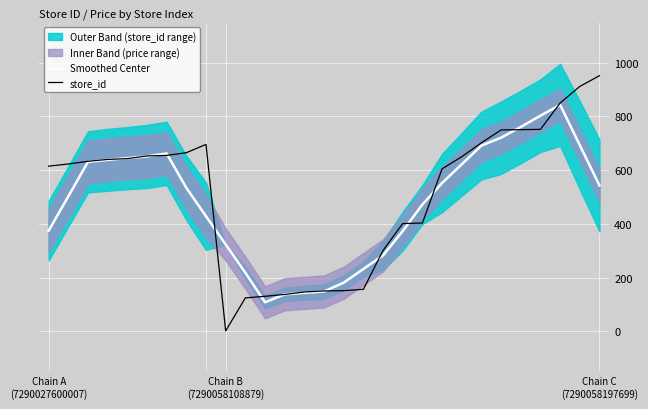

At 19, list the series in order from smallest to largest.

store_id, Smoothed Center